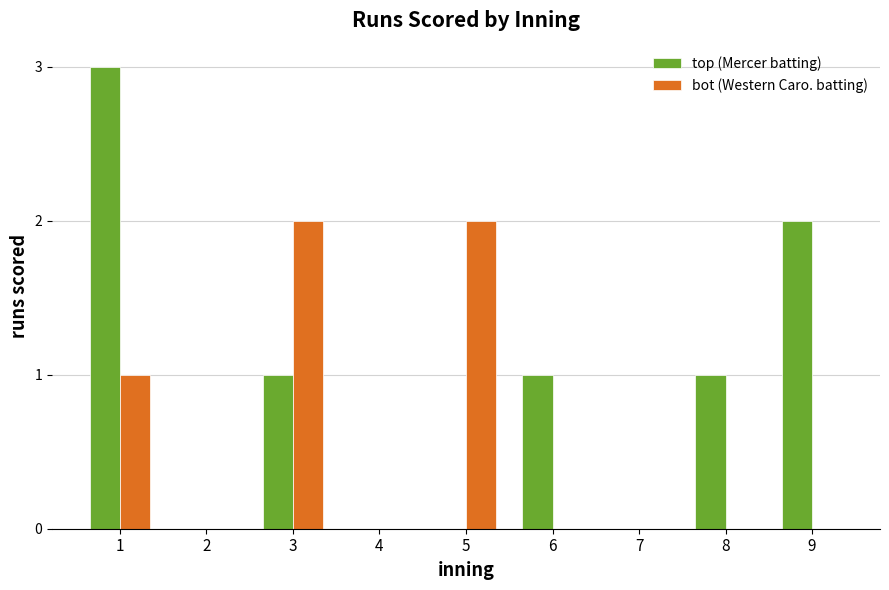

The value of top (Mercer batting) at 7 is 1. True or false?

False